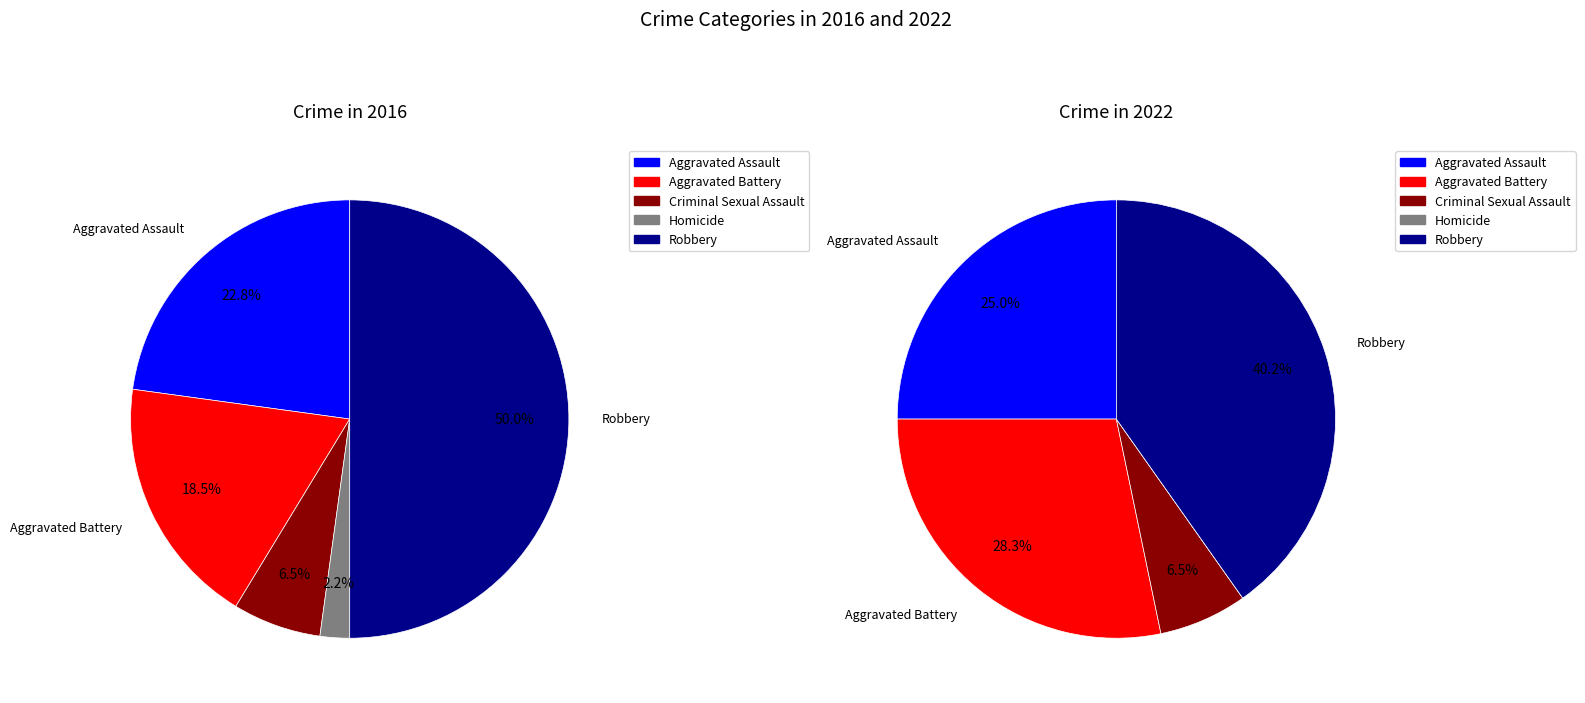

Count the number of slices in the pie.

5